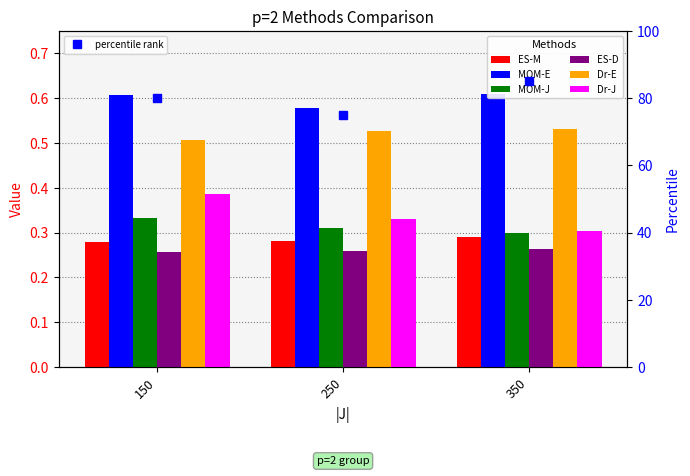

The MOM-E series shows 0.6 at 150. True or false?

True